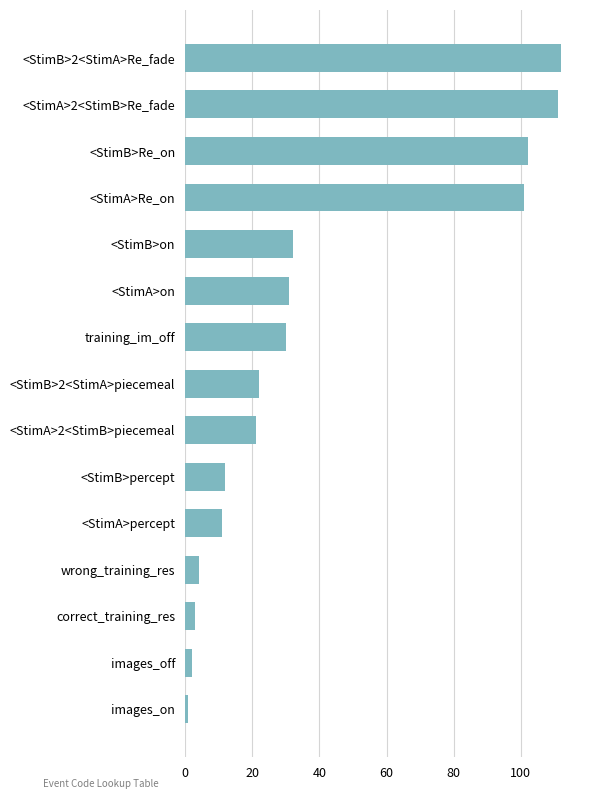

Reading bottom to top, extract all data points from this chart.

1	2	3	4	11	12	21	22	30	31	32	101	102	111	112